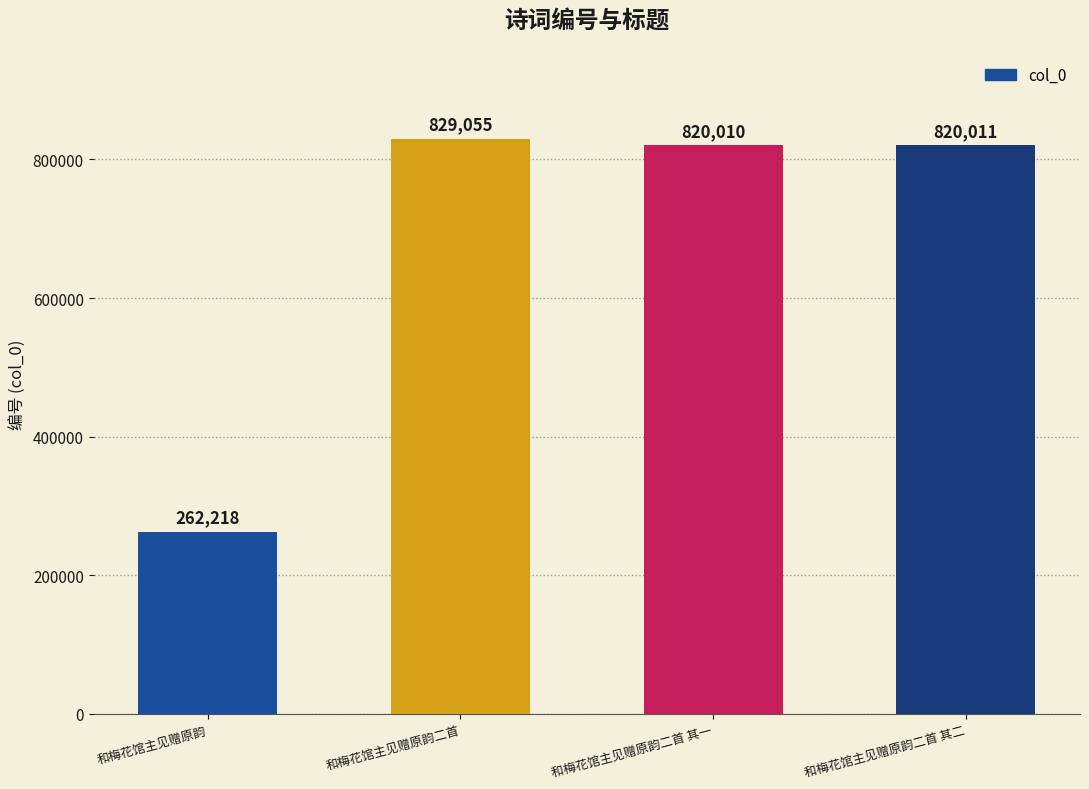

What position from the right is 和梅花馆主见赠原韵?

4